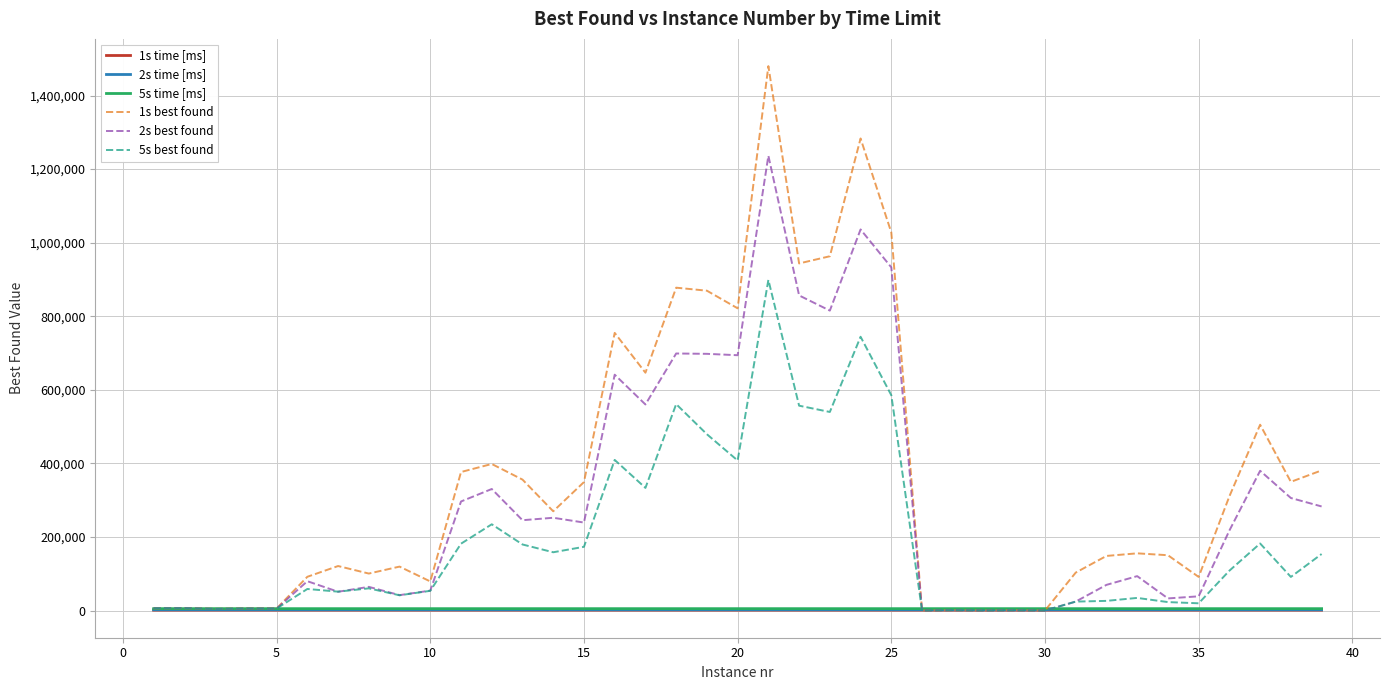

Which series has the widest spread of values?

1s best found